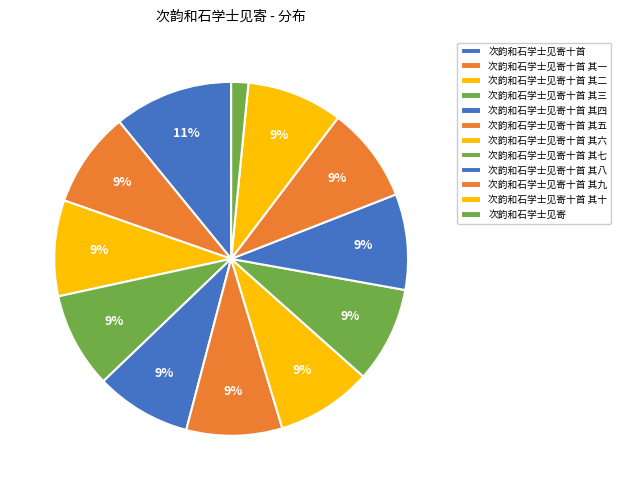

How many segments does this pie chart have?

12